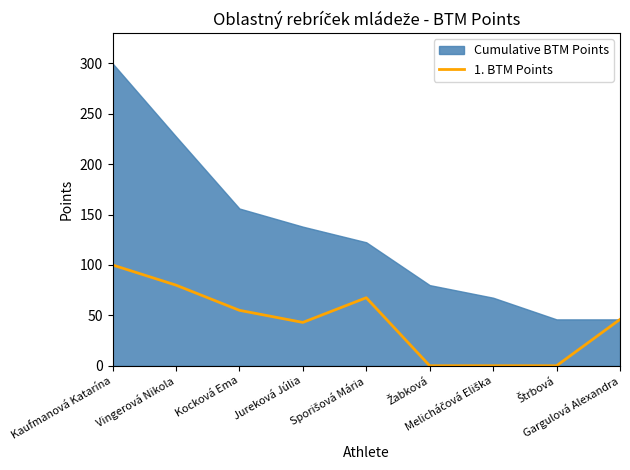

Where is the data nearest to the value 50?

Gargulová Alexandra